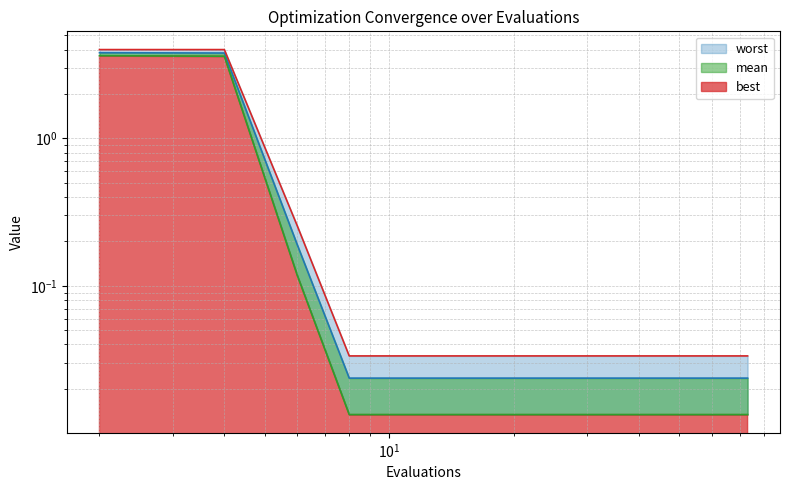

Rank the series by their maximum value, from highest to lowest.

worst_line, mean_line, best_line